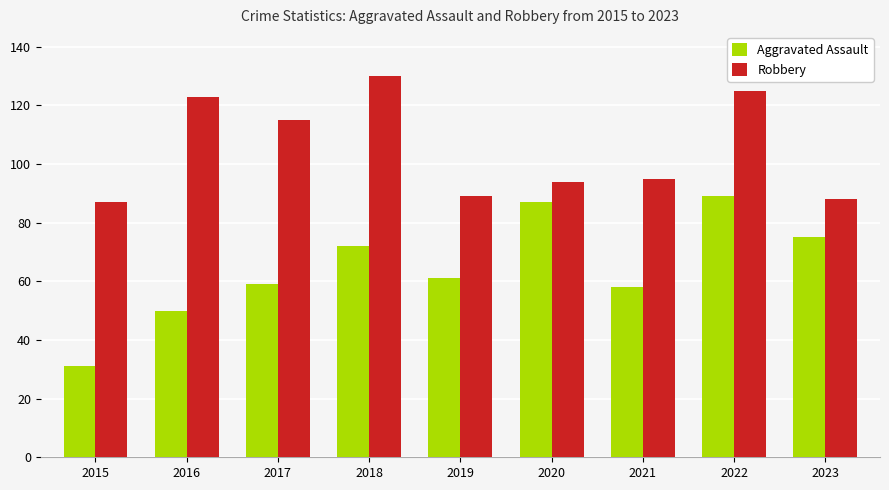

Reading right to left, what are all the values shown in this chart?

Aggravated Assault: 2023=75	2022=89	2021=58	2020=87	2019=61	2018=72	2017=59	2016=50	2015=31
Robbery: 2023=88	2022=125	2021=95	2020=94	2019=89	2018=130	2017=115	2016=123	2015=87